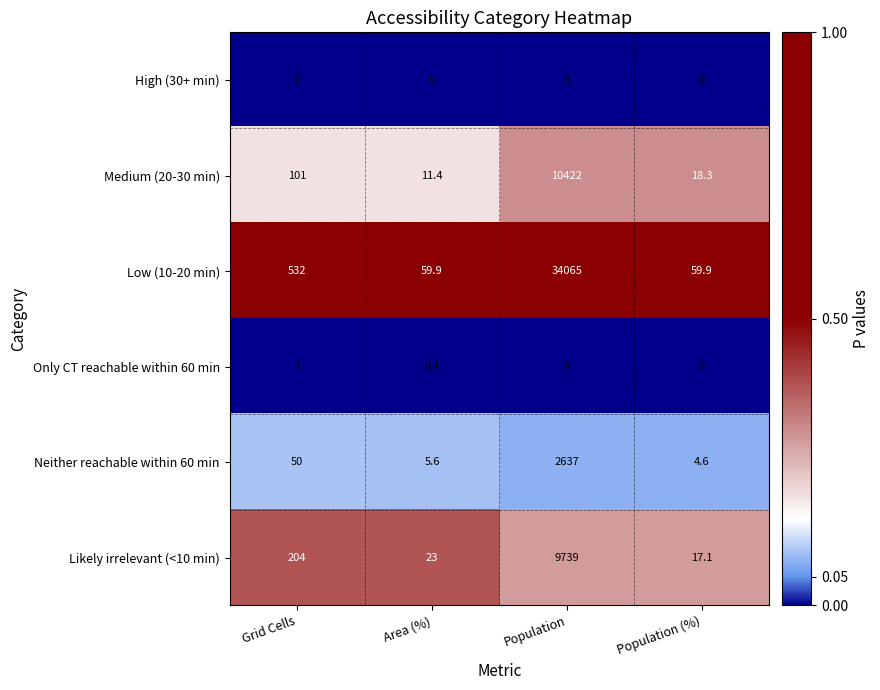

What is the approximate value of Medium (20-30 min) at Area (%)?

11.4